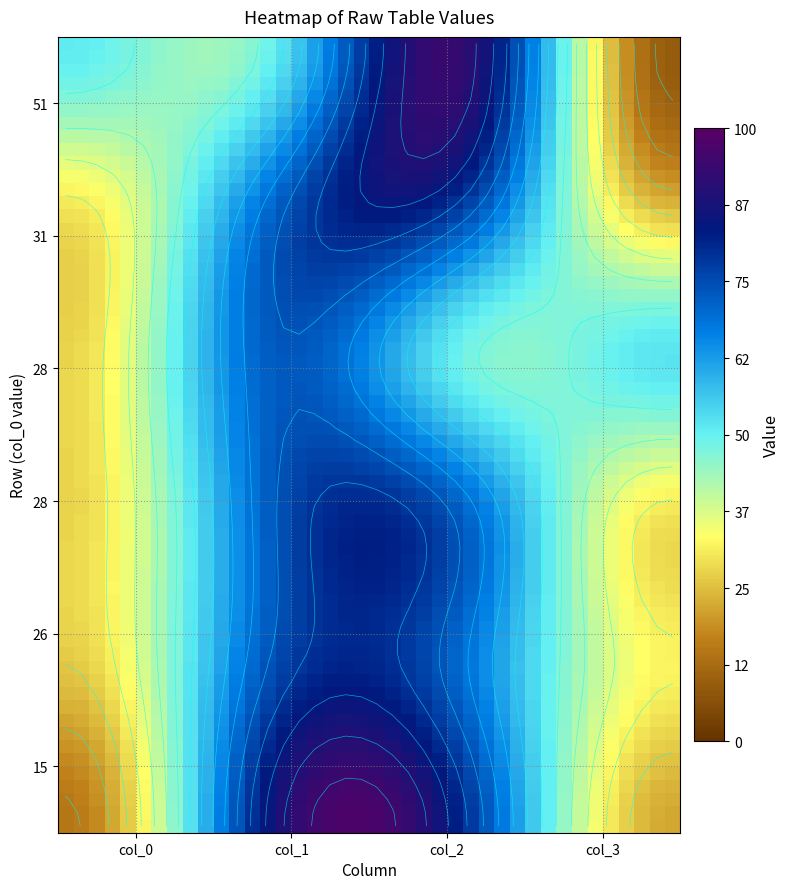

Between 1 and 2, which series saw the biggest shift?

row0